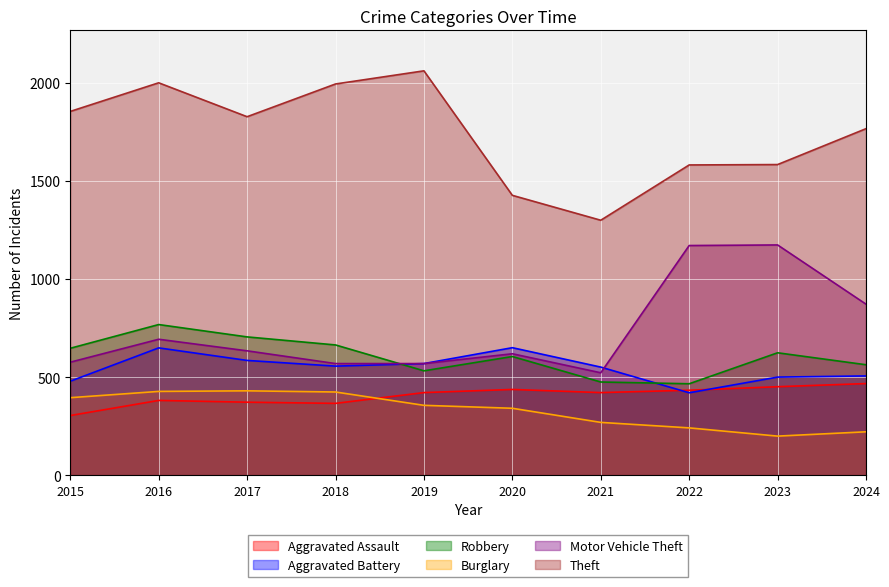

At which label is Aggravated Battery closest to 535?

2021